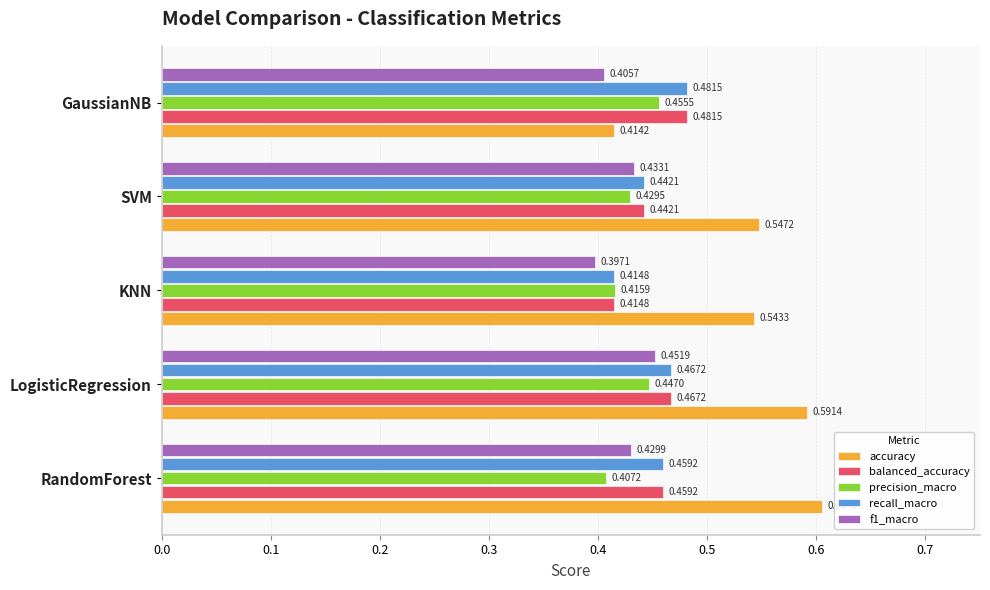

Which series has the largest total across all categories?

accuracy